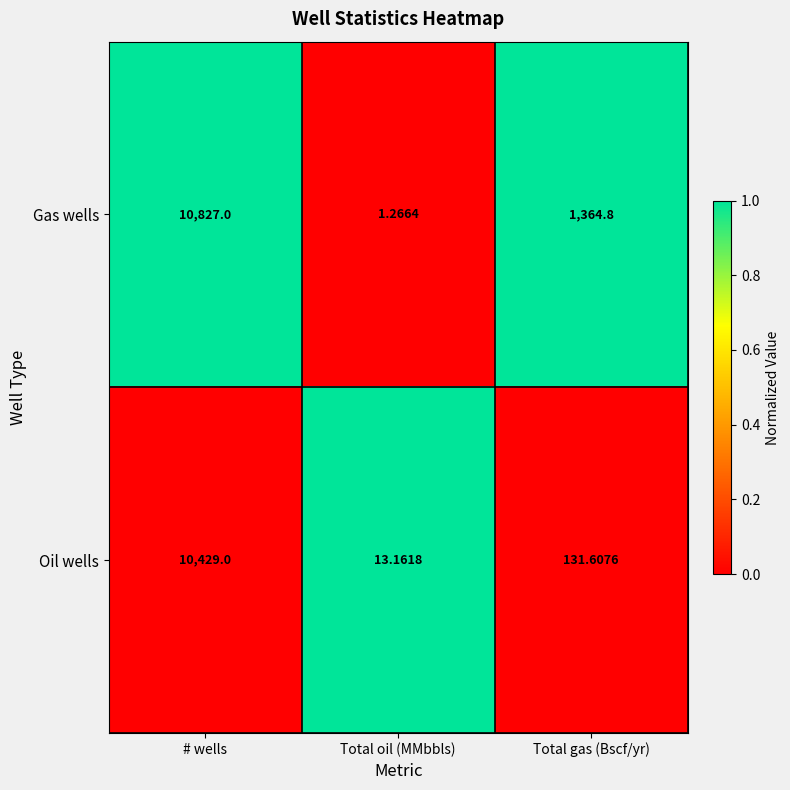

Between Total oil (MMbbls) and Total gas (Bscf/yr), which series saw the biggest shift?

Gas wells